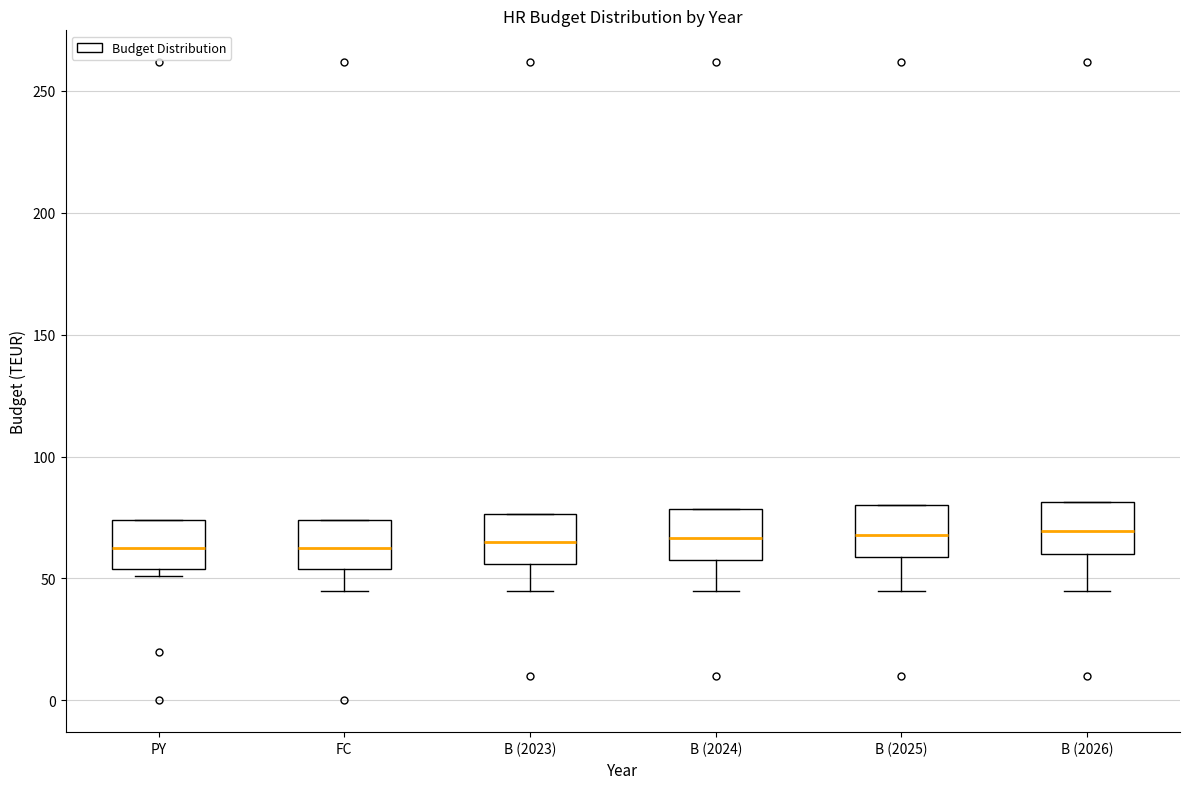

Where does the median line of the box for PY sit on the y-axis? The values are not printed on the chart, so give them approximately, as read against the axis.

60